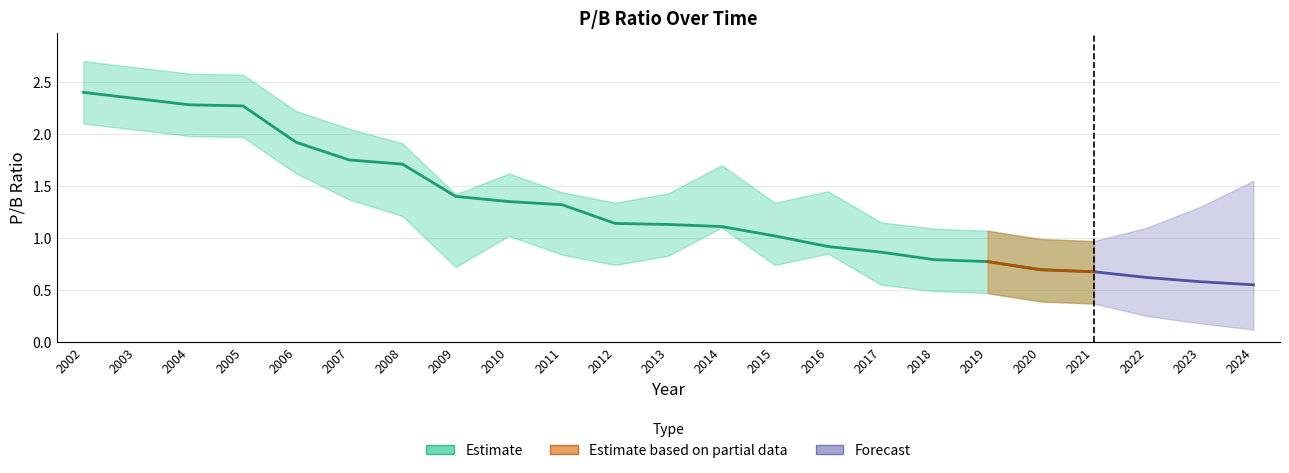

At which label is the value closest to 1?

2015